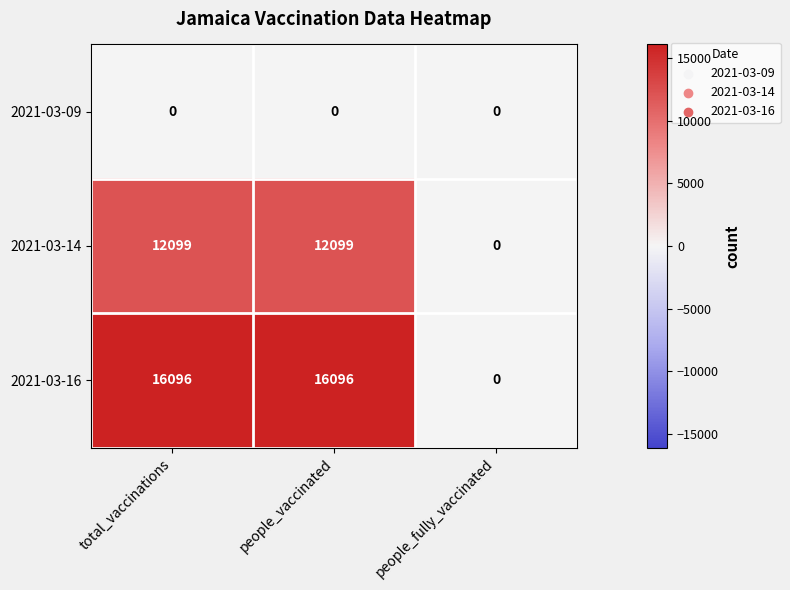

The 2021-03-16 series shows -4831 at people_fully_vaccinated. True or false?

False